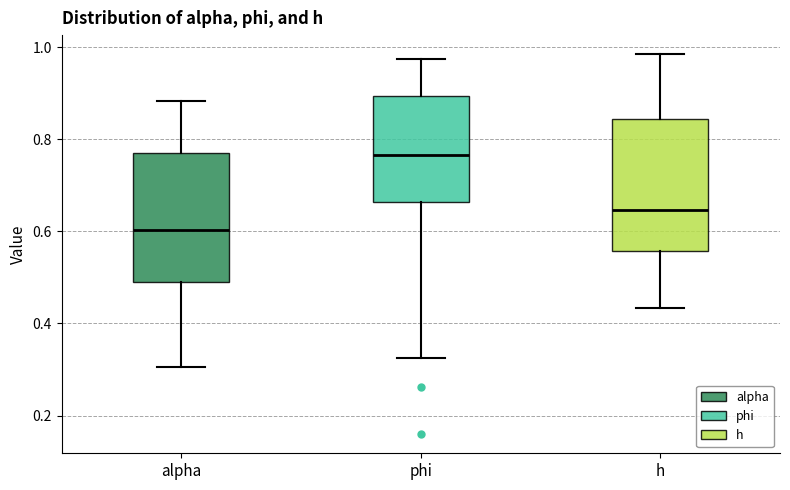

Which box has the lowest median line?

alpha